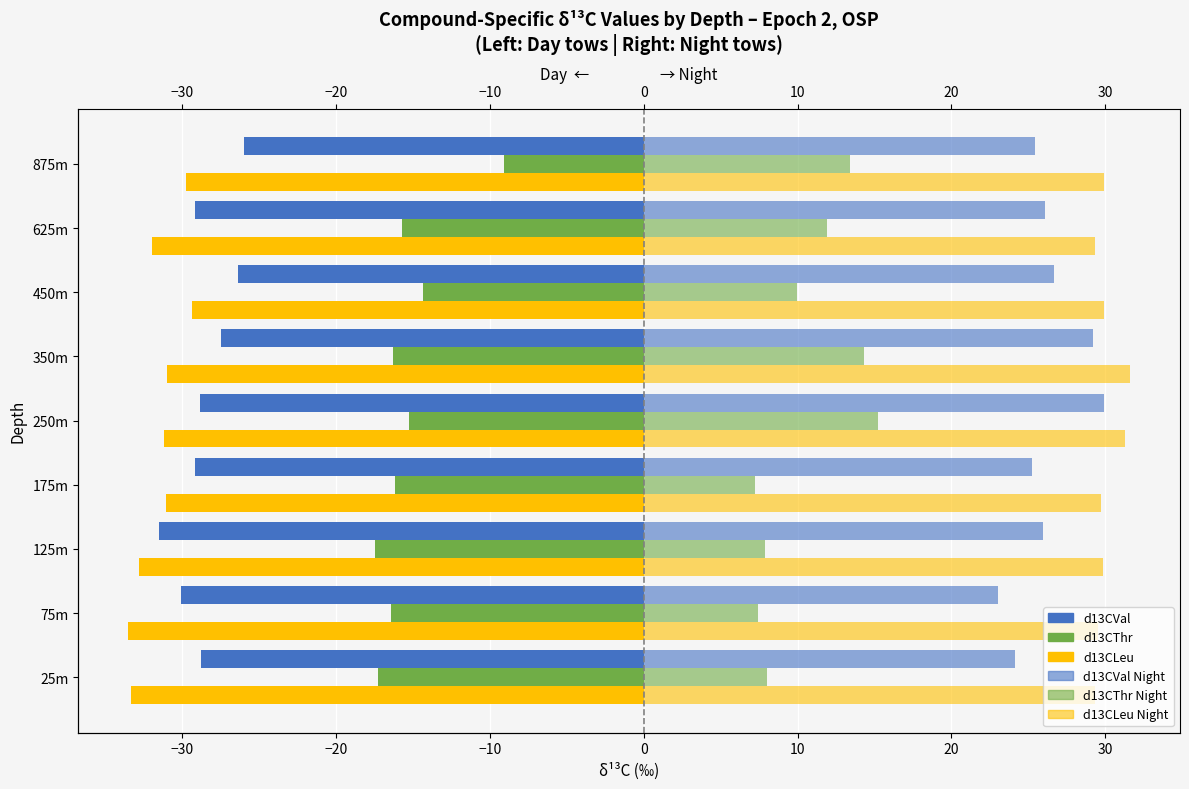

What is the value of the d13CThr (Night) bar at the 9th from the left?

13.4